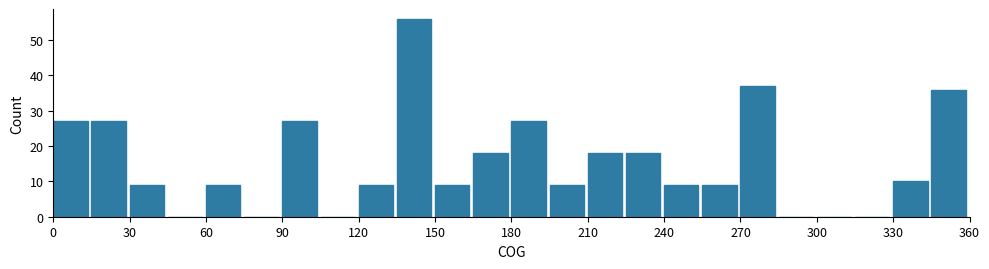

Around what value on the x-axis is the tallest bar? Give the approximate position of its centre, as read against the axis.

140